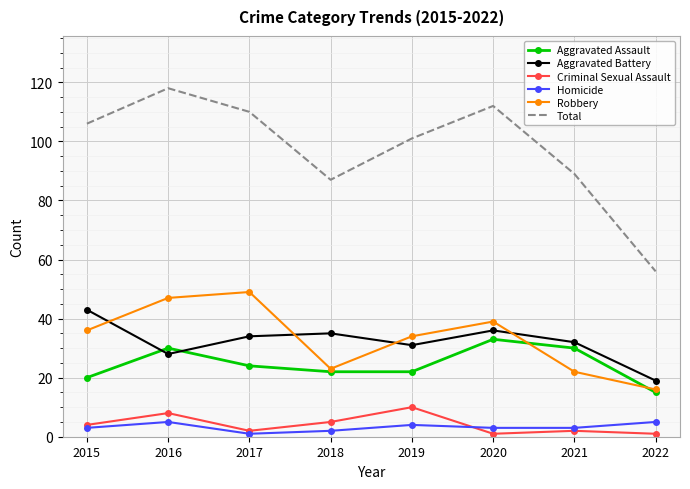

Count the number of categories in the chart.

8